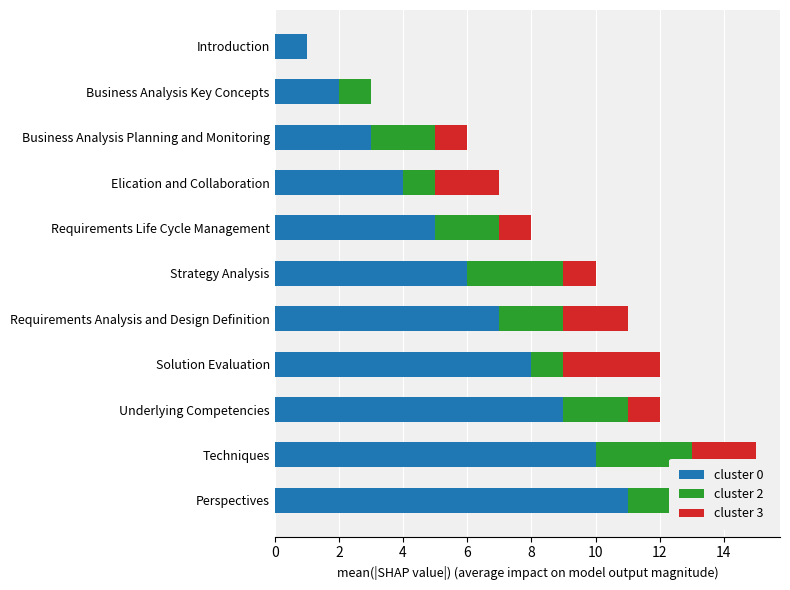

The cluster 0 series shows 5 at Requirements Life Cycle Management. True or false?

True